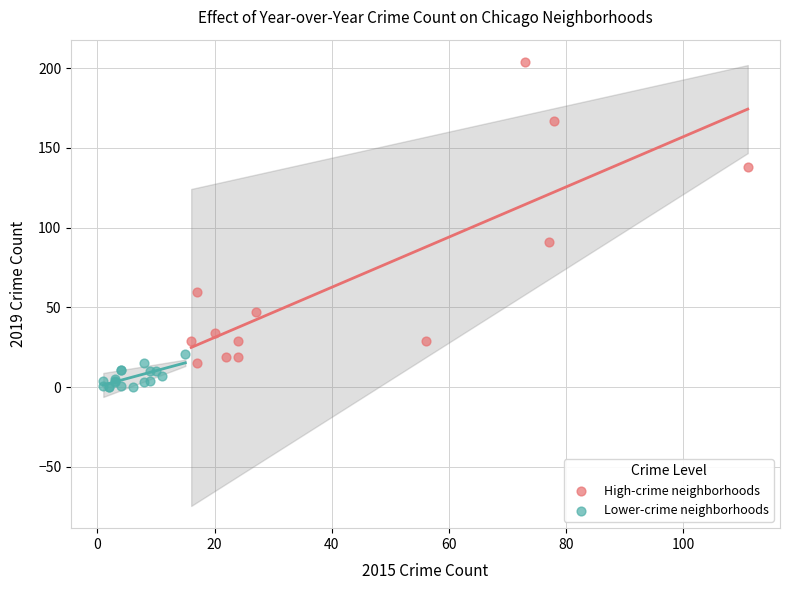

Which series contains the lowest Y value?

Lower-crime neighborhoods